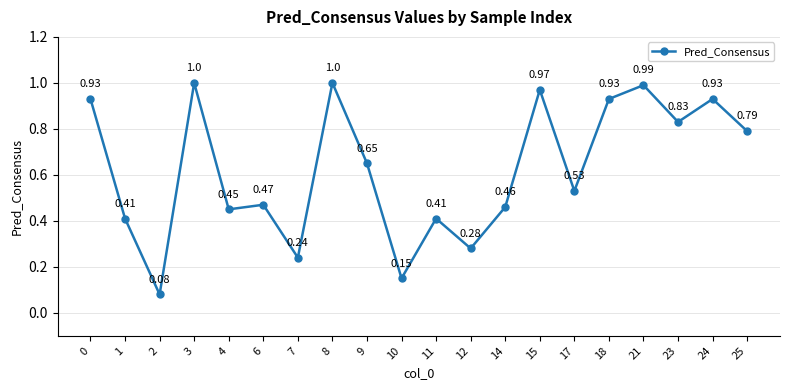

What is the change in value from 17 to 18?

+0.4